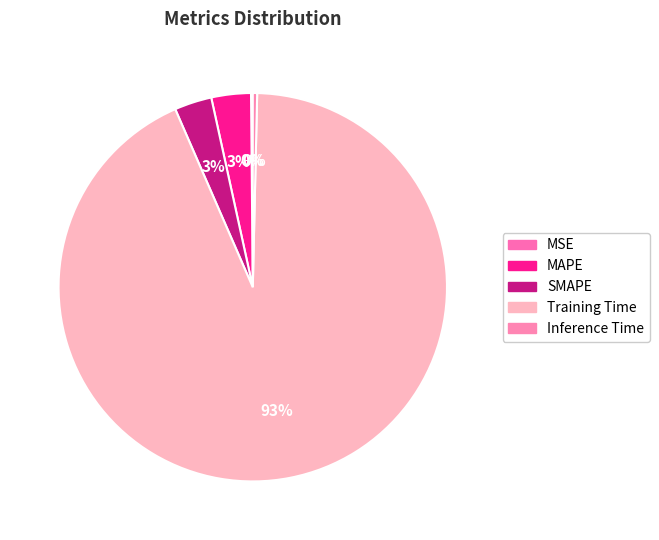

What is the change in value from MSE to SMAPE?

+0.1